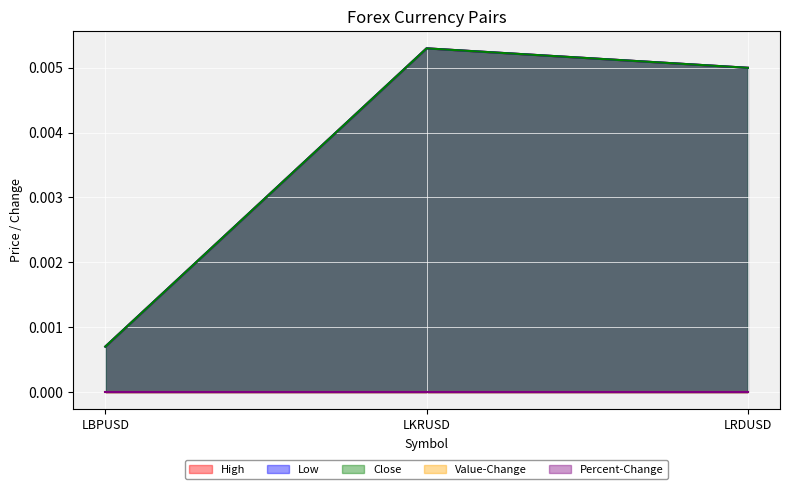

Where is Low nearest to the value 0?

LBPUSD